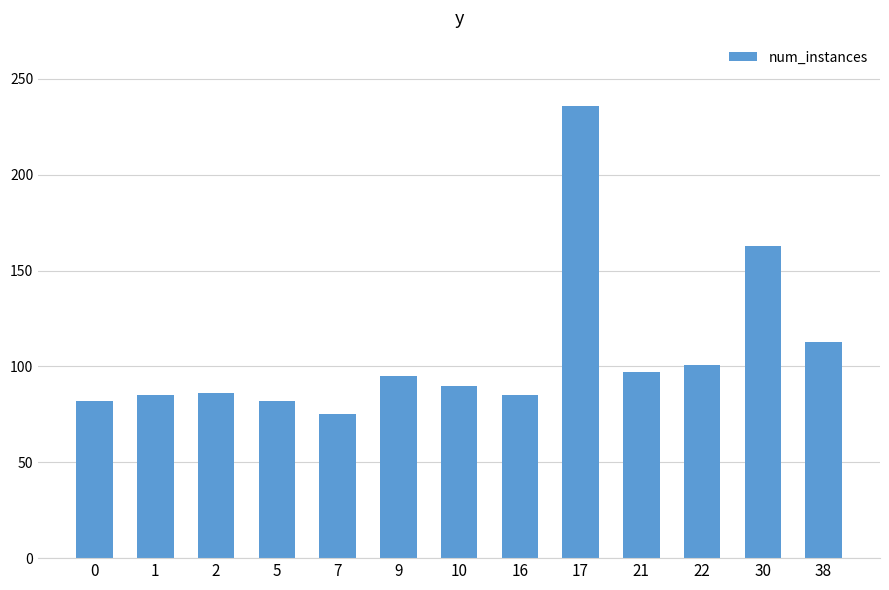

What is the average value?

107